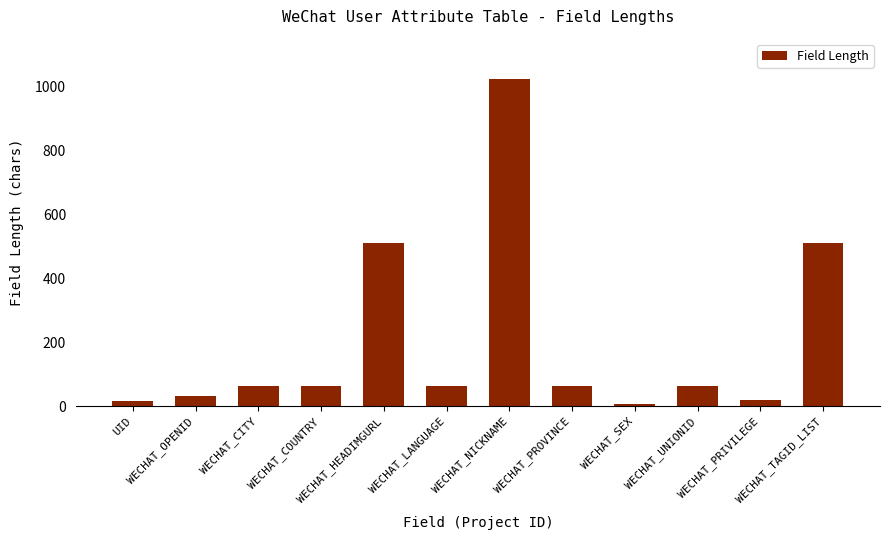

What is the greatest value displayed?

1024